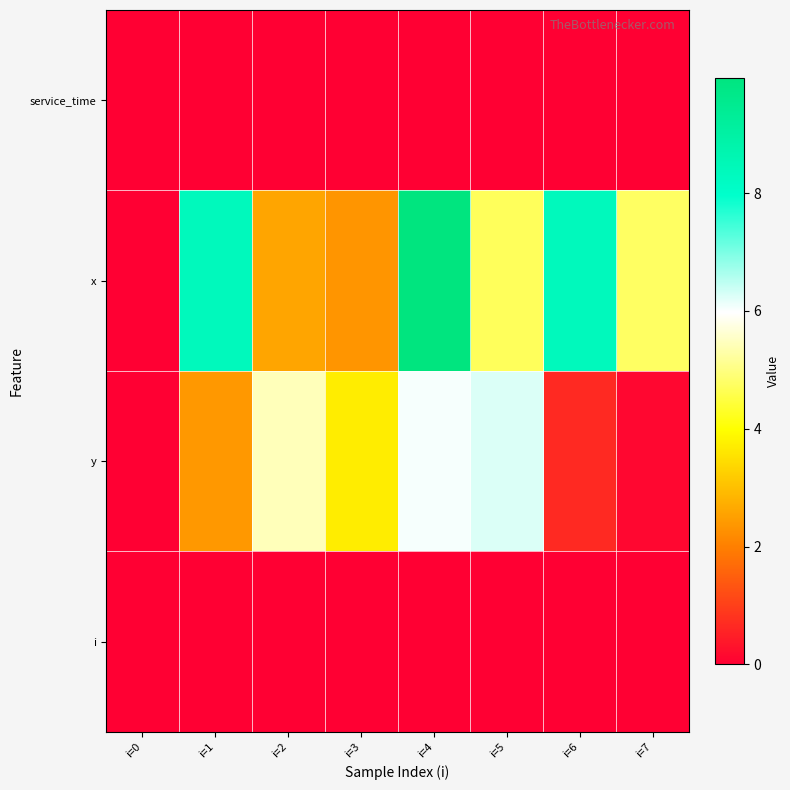

Which series changed the most between i=5 and i=6?

y